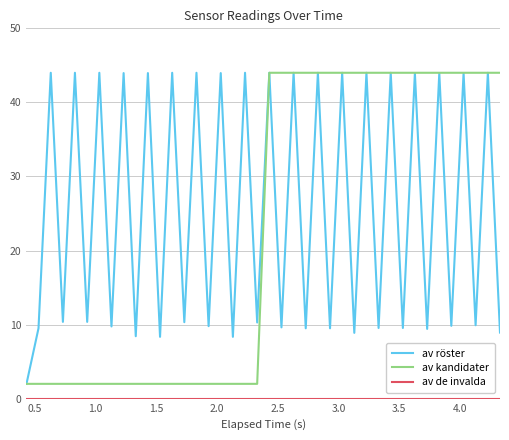

What is the maximum value shown in the chart?

44.0